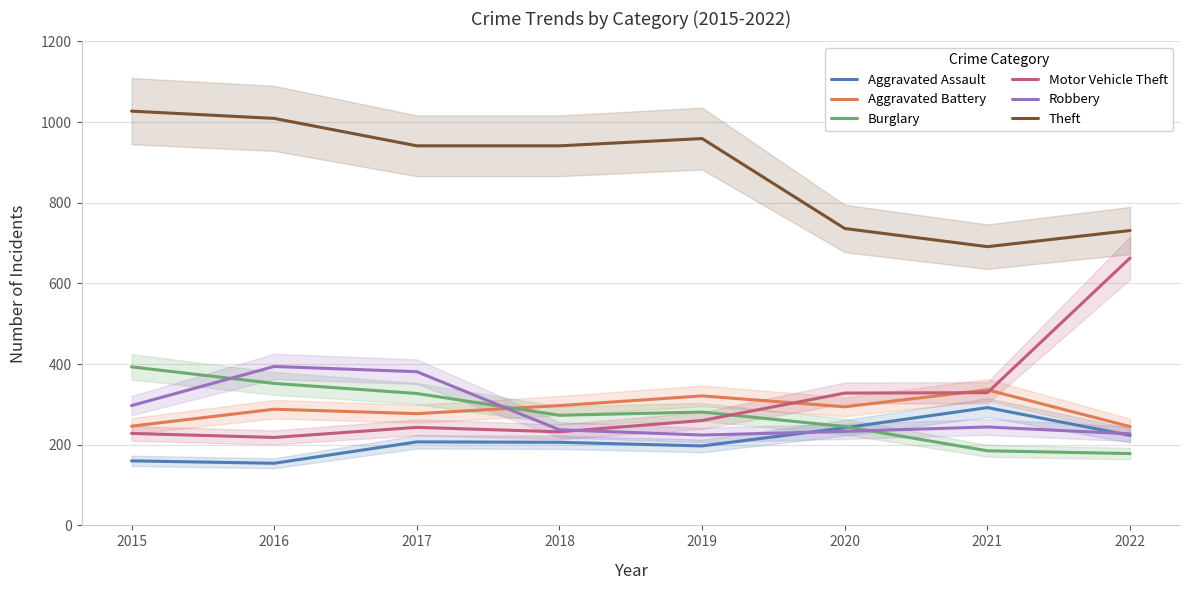

How many intersections are there between Robbery and Burglary?

3